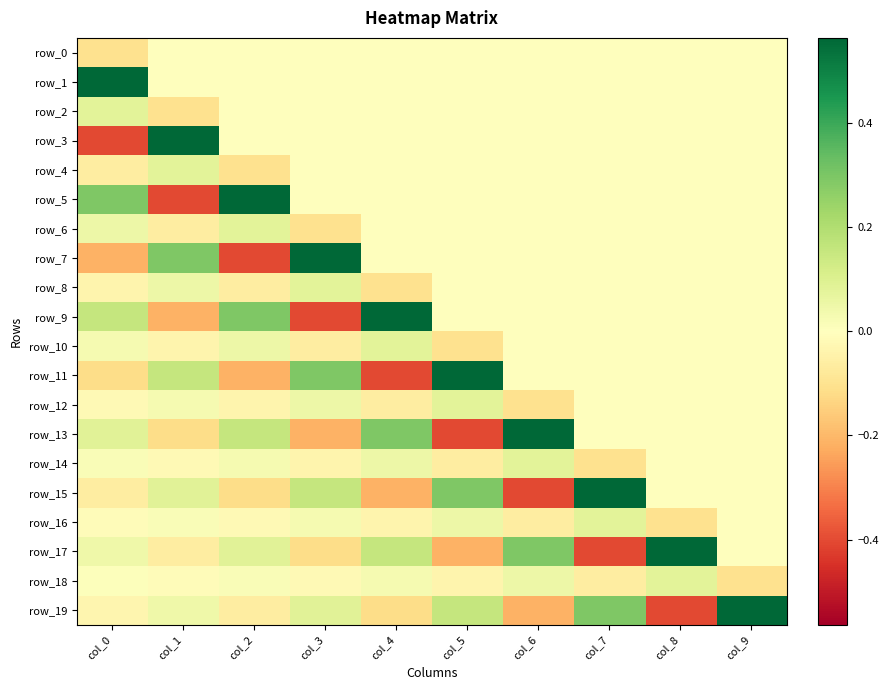

At col_6, list the series in order from largest to smallest.

row_13, row_17, row_14, row_18, row_0, row_1, row_2, row_3, row_4, row_5, row_6, row_7, row_8, row_9, row_10, row_11, row_16, row_12, row_19, row_15